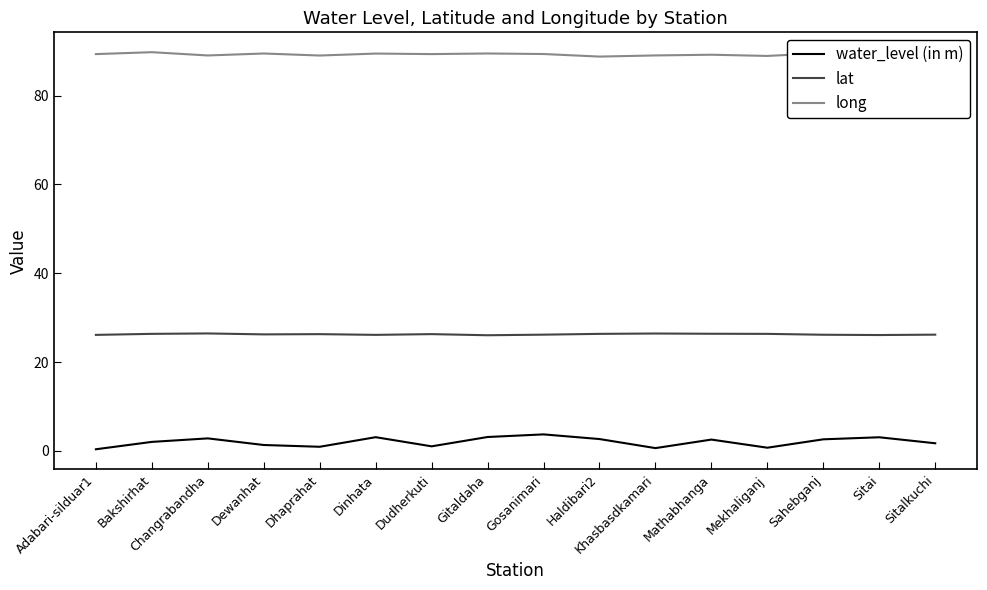

What is the spread (max minus min) of values at Mathabhanga?

86.7